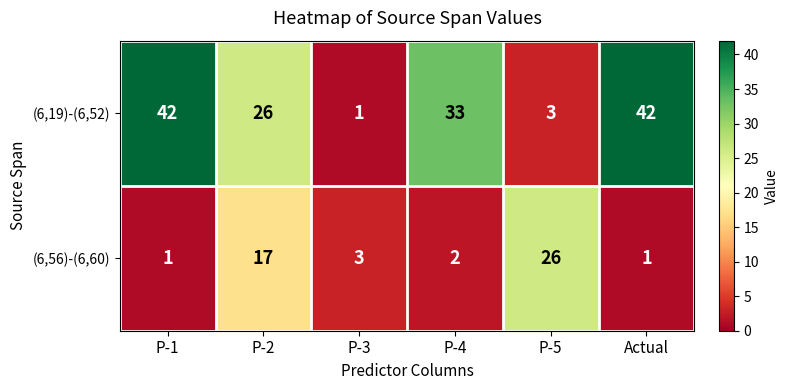

What is the difference between the highest and lowest values at Actual?

41